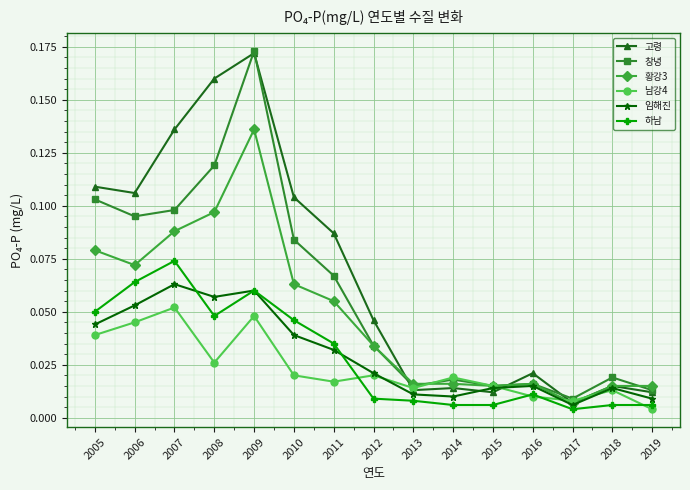

Which series has the largest range (max minus min)?

고령